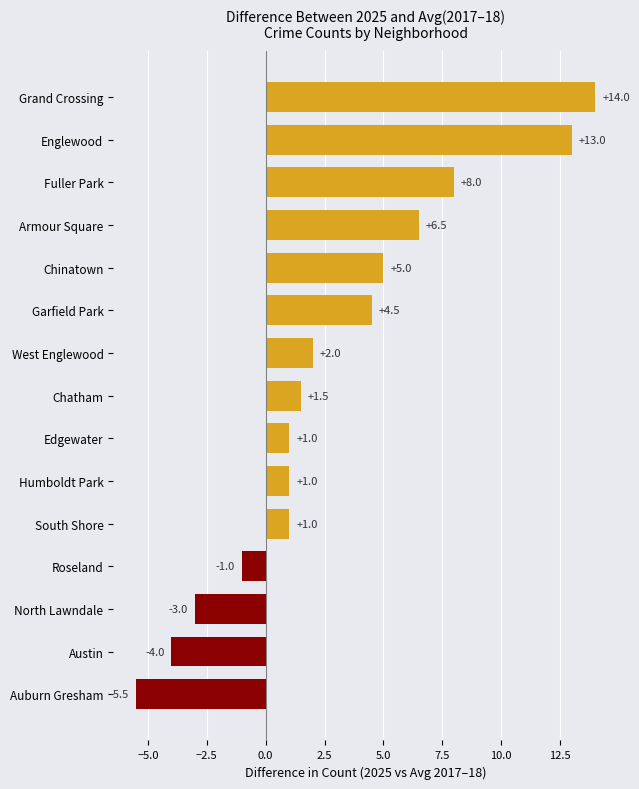

At which label is the value closest to 4?

Garfield Park